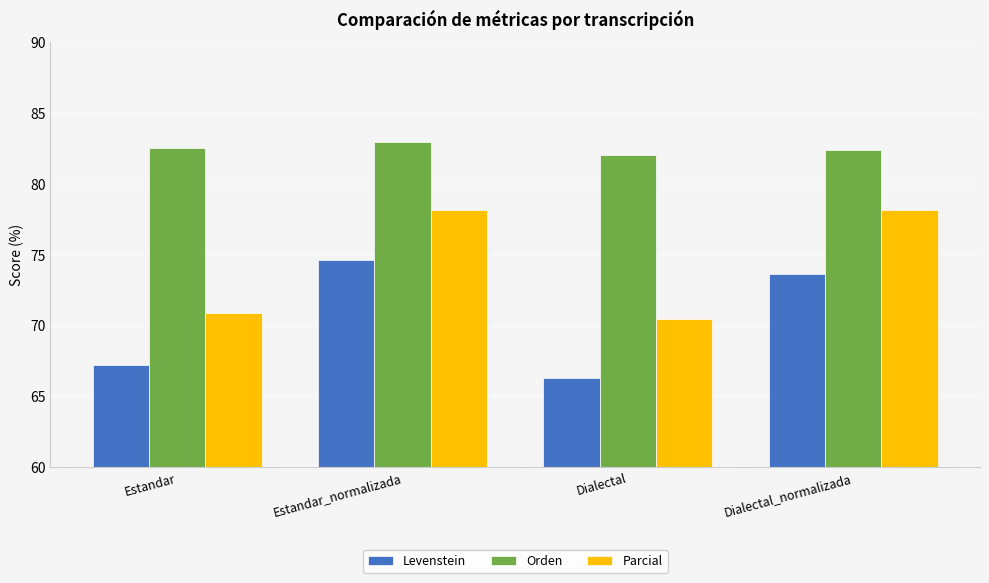

At which category does the chart reach its peak across all series?

Estandar_normalizada